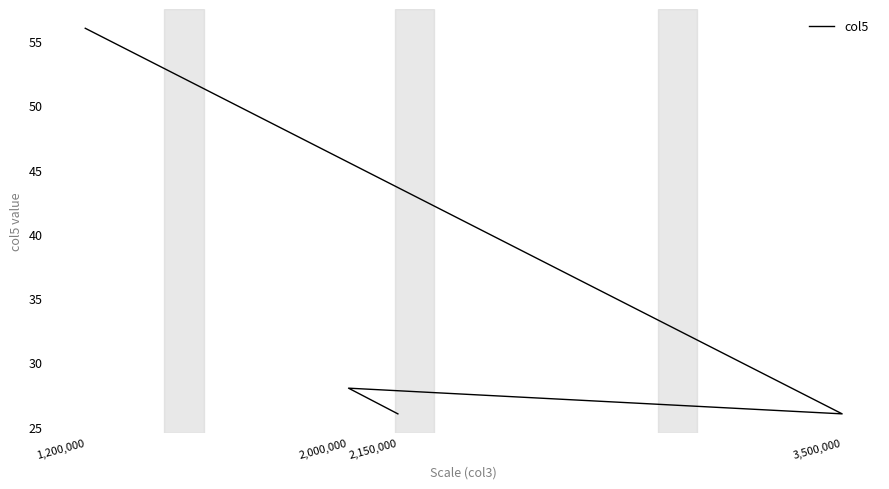

Is it true that the value at 2,150,000 is 14?

False